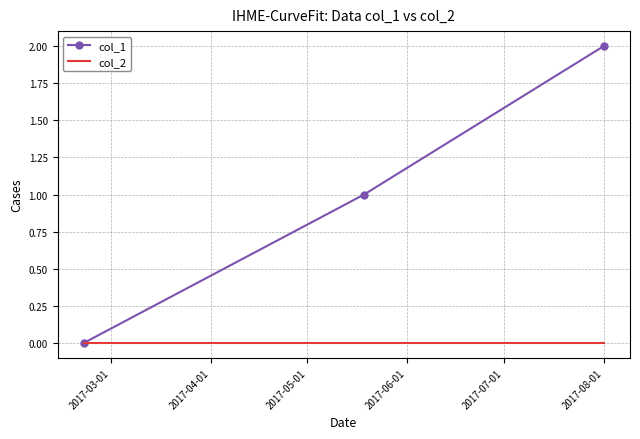

Which series has the largest range (max minus min)?

col_1